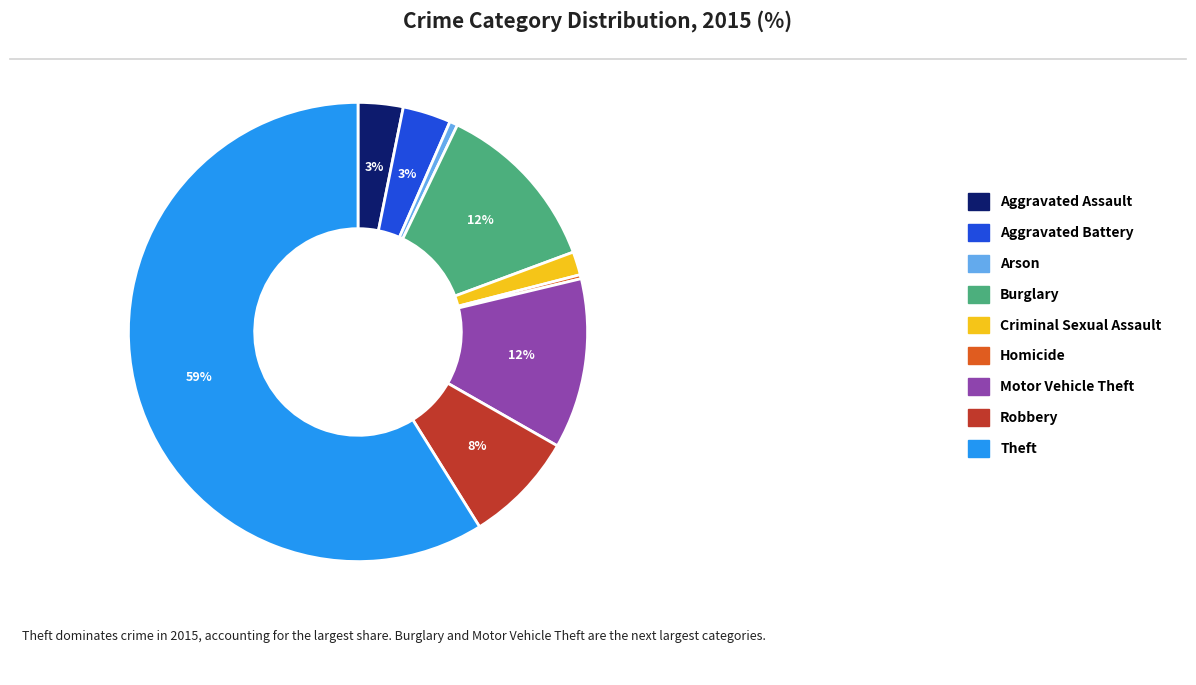

To the nearest percent, what portion does Aggravated Assault represent?

3%